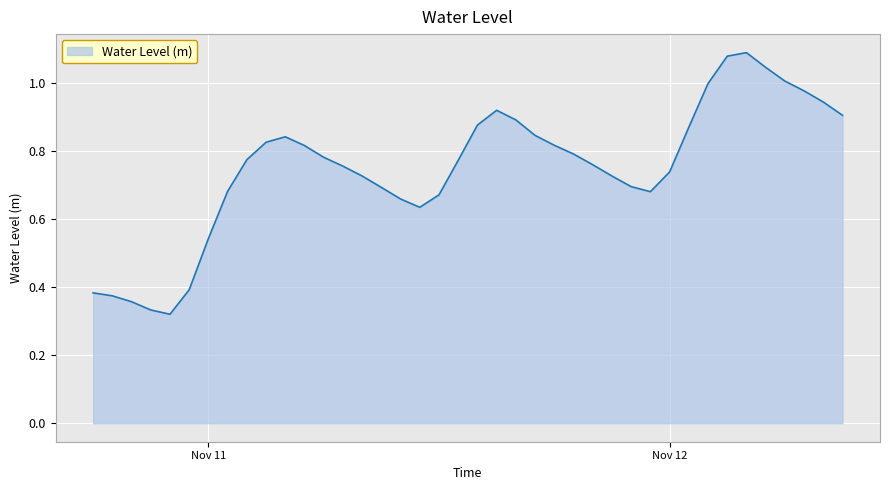

How many lines are shown in the chart?

1